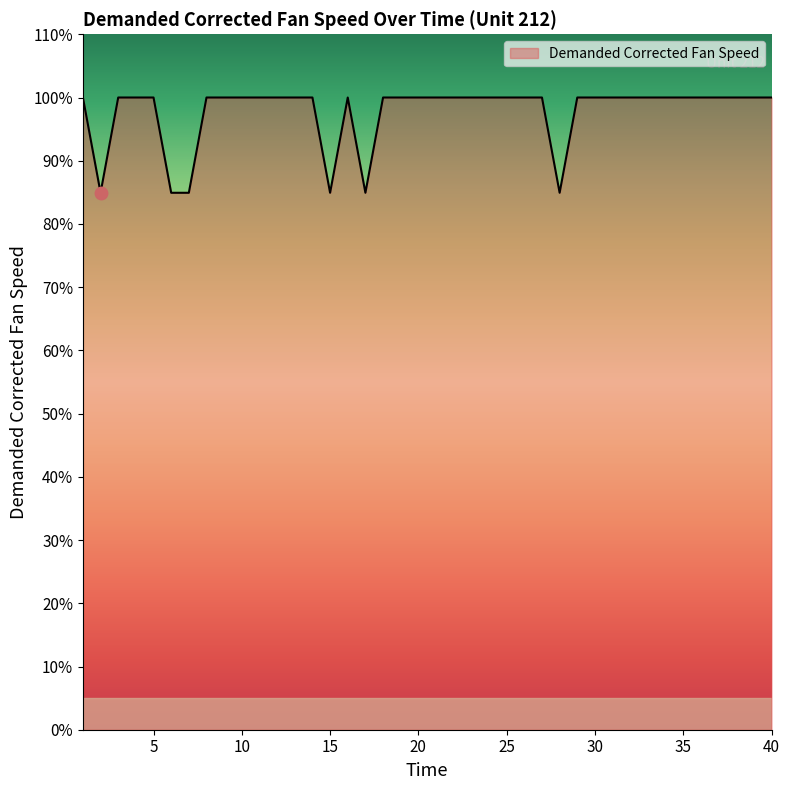

What is the greatest value displayed?

100.0